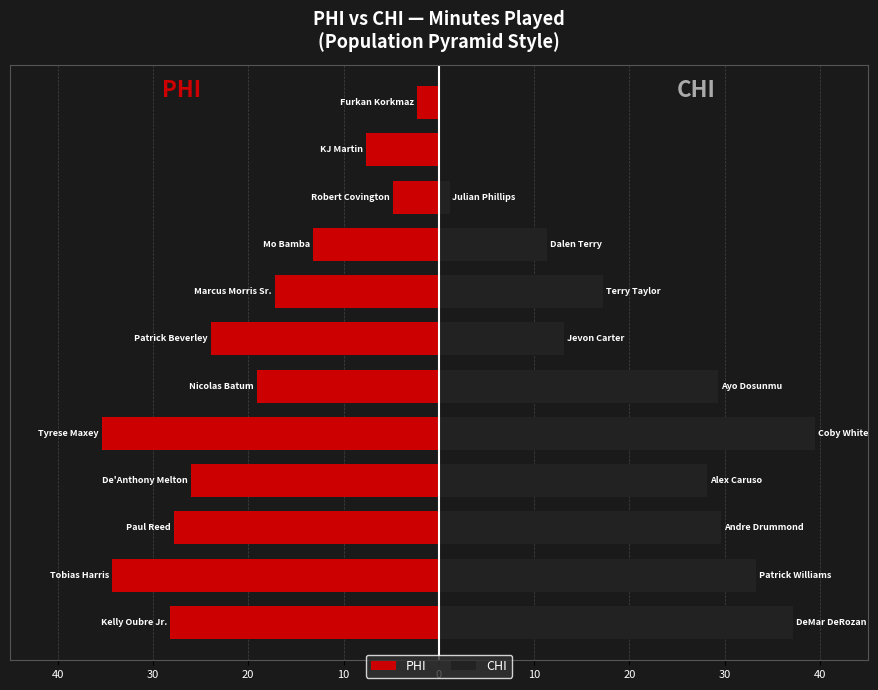

Rank the series at 20 from lowest to highest value.

PHI, CHI